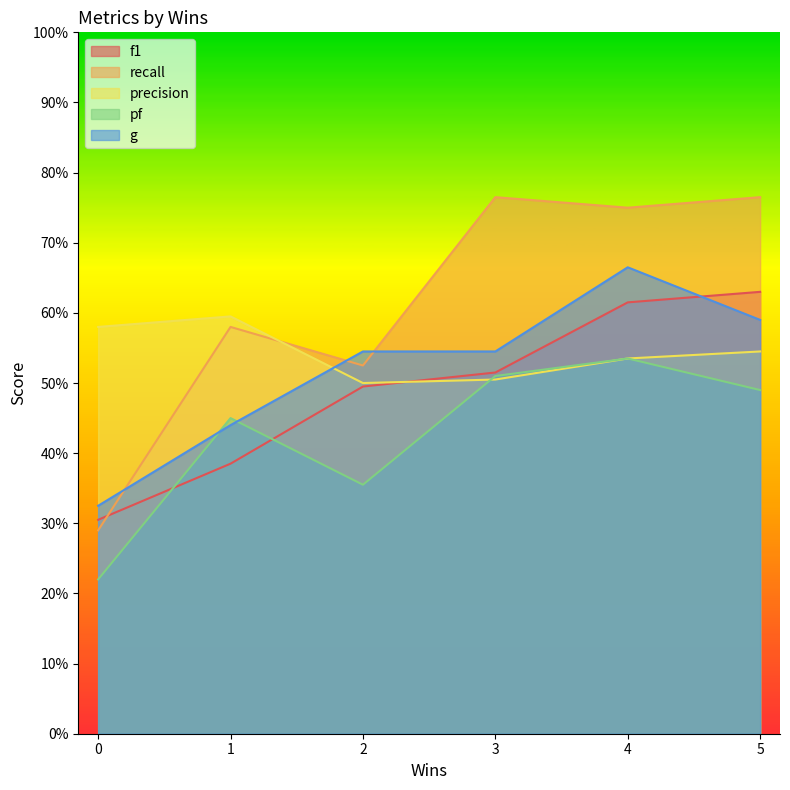

What are all the series names shown in the legend?

f1, recall, precision, pf, g